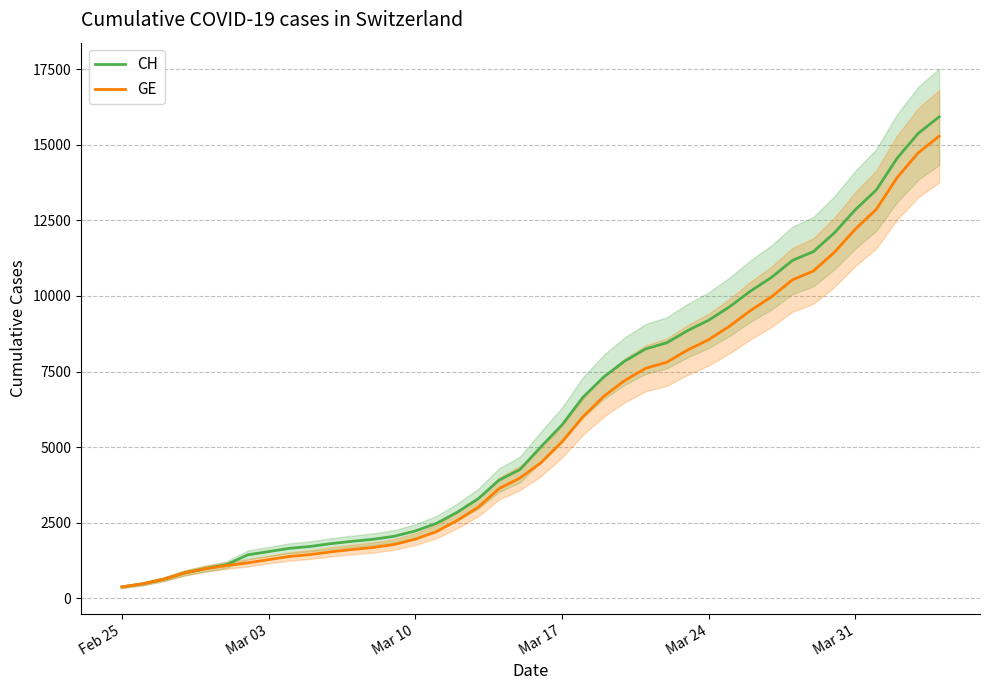

What is the maximum value for GE?

15284